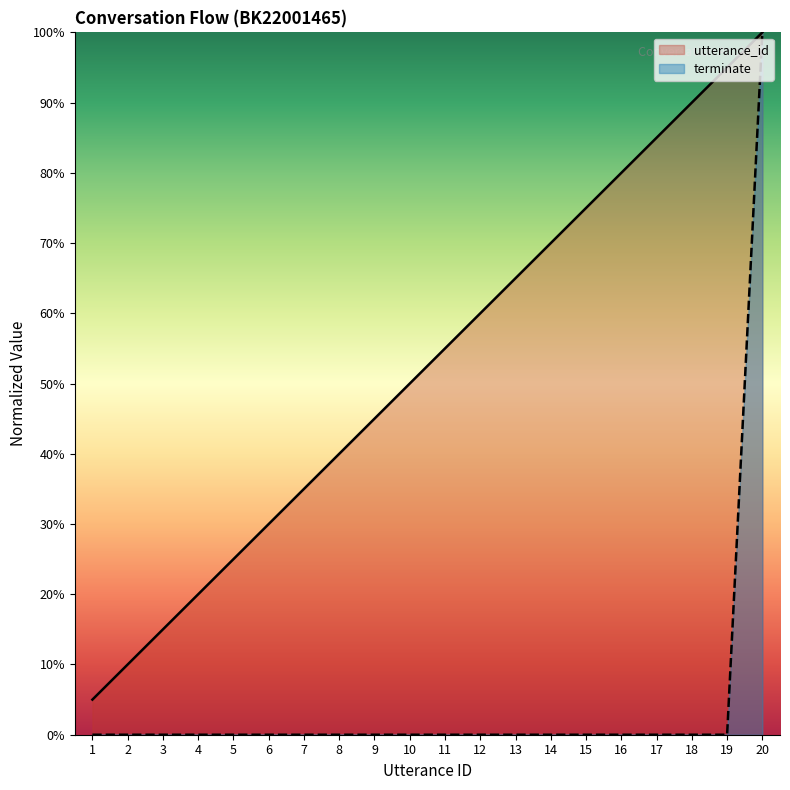

What is the maximum value shown in the chart?

1.0